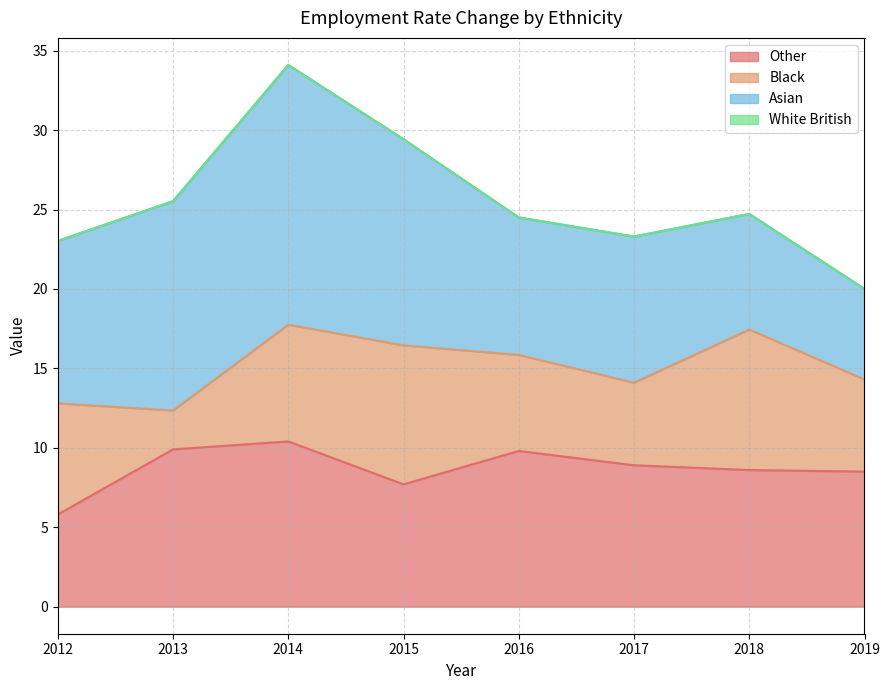

List the series in order of their overall mean, highest first.

Asian, Other, Black, White British